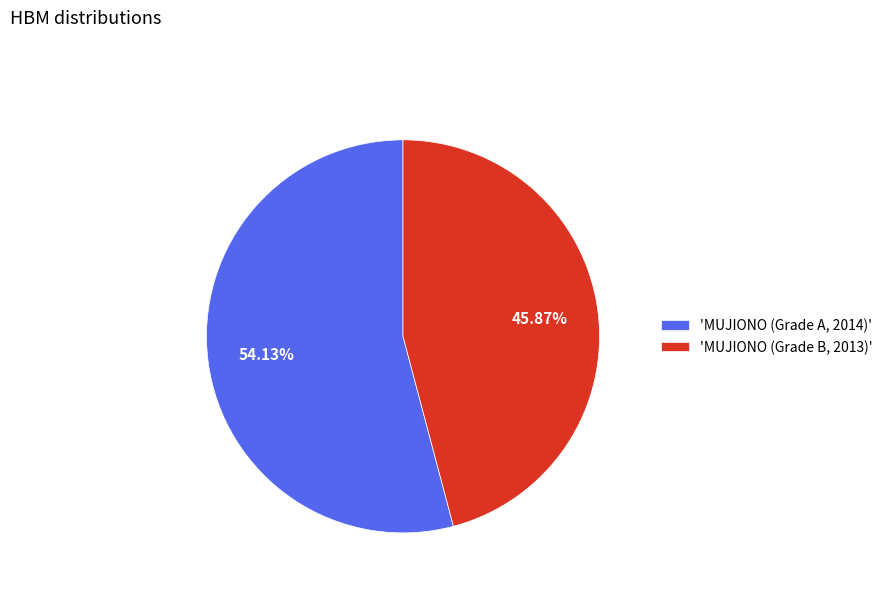

Which category has the biggest portion of the pie?

'MUJIONO (Grade A, 2014)'